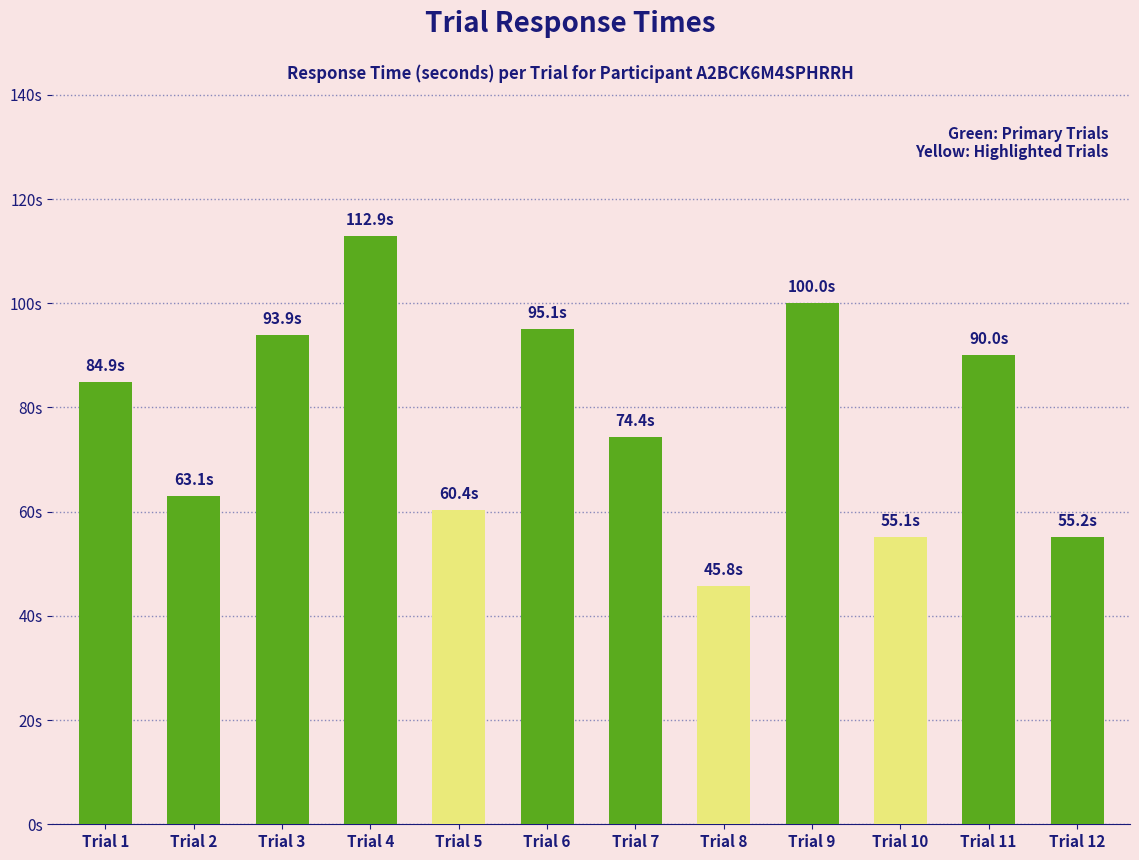

What is the value of the 5th bar from the left?

60.4